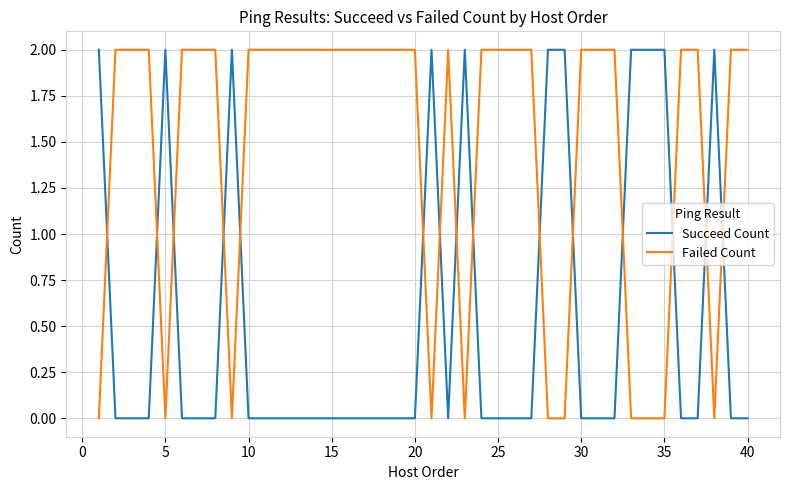

What is the sum of all Failed Count values?

58